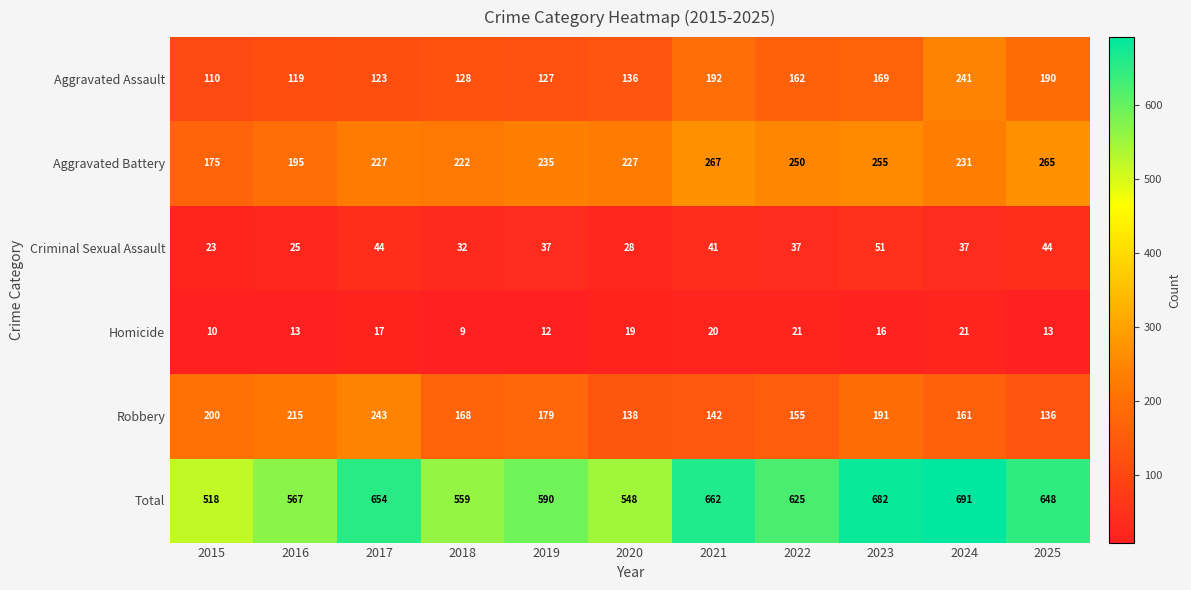

Where does the Robbery series first go above 168?

2015